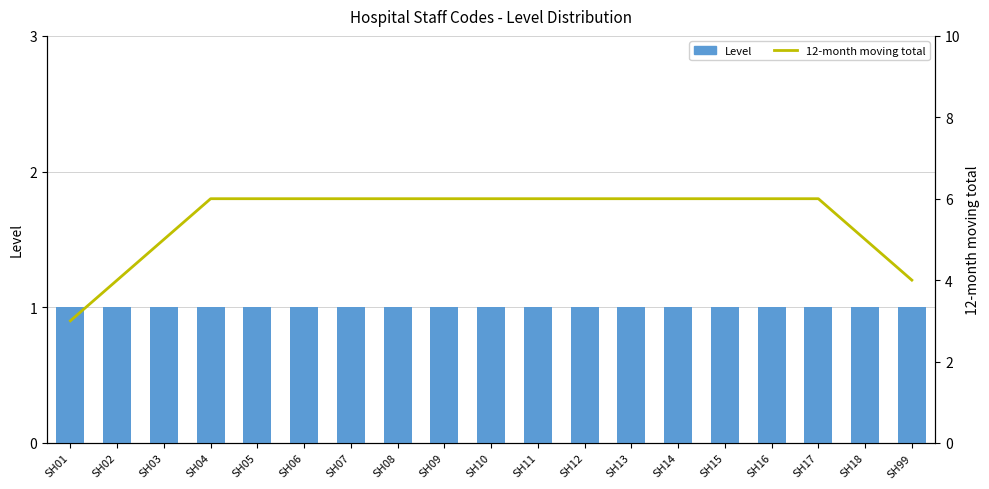

True or false: 12-month moving total has a value of 3 at SH10.

False